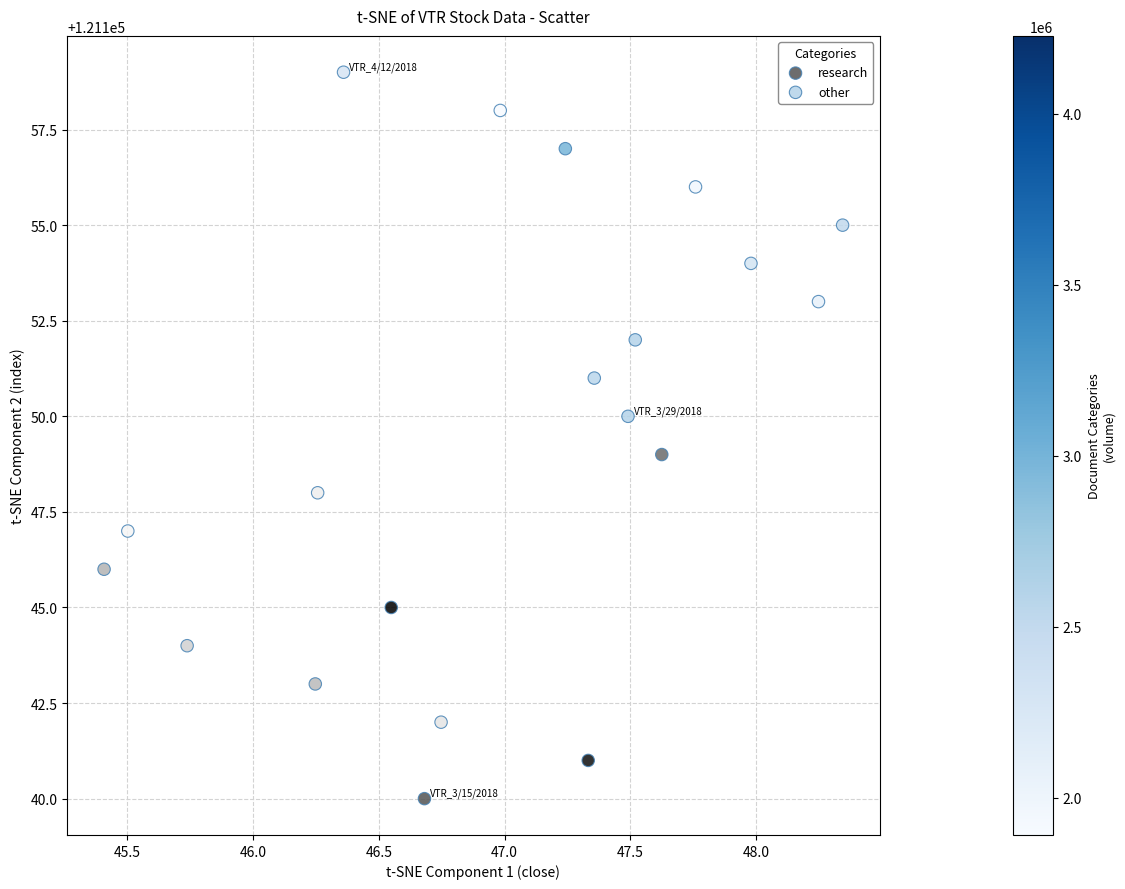

Which series contains the highest Y value?

other